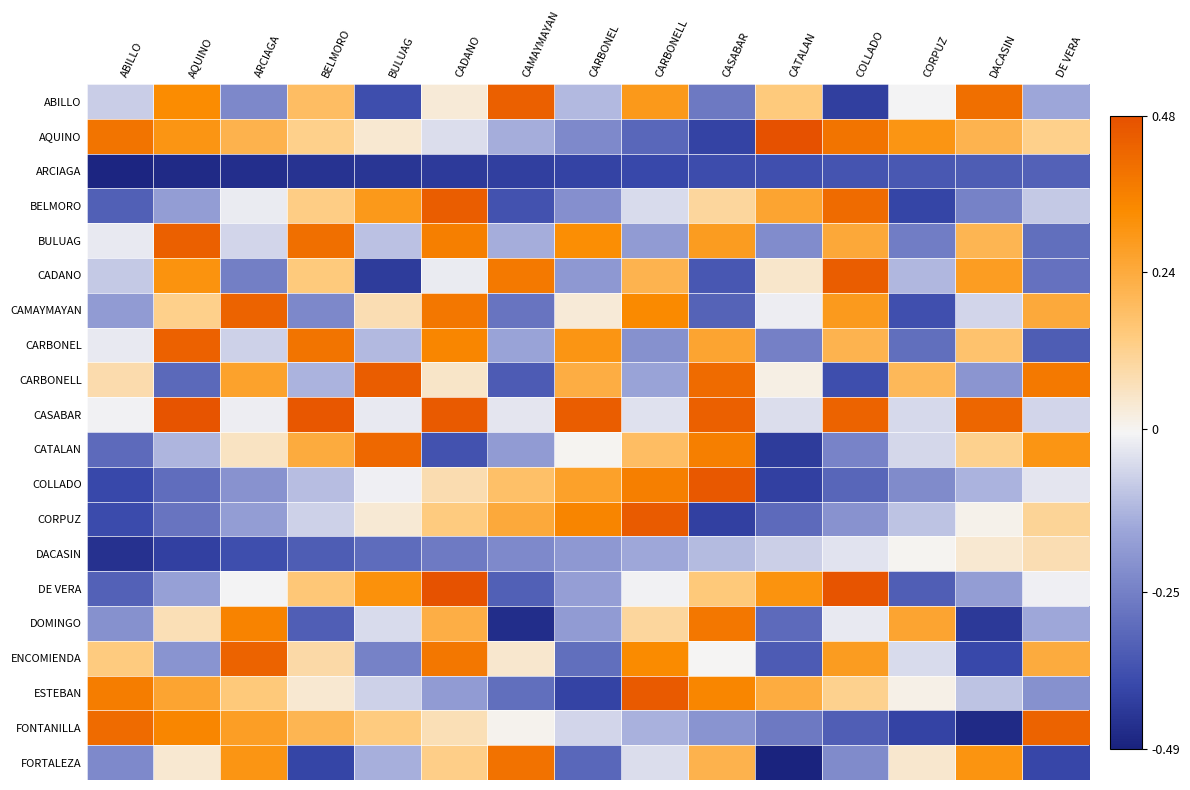

Reading left to right, list all the values displayed in this chart.

ABILLO: ABILLO=-0.1	AQUINO=0.3	ARCIAGA=-0.2	BELMORO=0.2	BULUAG=-0.4	CADANO=0.0	CAMAYMAYAN=0.4	CARBONEL=-0.1	CARBONELL=0.3	CASABAR=-0.3	CATALAN=0.1	COLLADO=-0.4	CORPUZ=-0.0	DACASIN=0.4	DE VERA=-0.2
AQUINO: ABILLO=0.4	AQUINO=0.3	ARCIAGA=0.2	BELMORO=0.1	BULUAG=0.0	CADANO=-0.1	CAMAYMAYAN=-0.1	CARBONEL=-0.2	CARBONELL=-0.3	CASABAR=-0.4	CATALAN=0.5	COLLADO=0.4	CORPUZ=0.3	DACASIN=0.2	DE VERA=0.1
ARCIAGA: ABILLO=-0.5	AQUINO=-0.5	ARCIAGA=-0.5	BELMORO=-0.4	BULUAG=-0.4	CADANO=-0.4	CAMAYMAYAN=-0.4	CARBONEL=-0.4	CARBONELL=-0.4	CASABAR=-0.4	CATALAN=-0.4	COLLADO=-0.4	CORPUZ=-0.4	DACASIN=-0.3	DE VERA=-0.3
BELMORO: ABILLO=-0.3	AQUINO=-0.2	ARCIAGA=-0.0	BELMORO=0.1	BULUAG=0.3	CADANO=0.4	CAMAYMAYAN=-0.4	CARBONEL=-0.2	CARBONELL=-0.1	CASABAR=0.1	CATALAN=0.3	COLLADO=0.4	CORPUZ=-0.4	DACASIN=-0.2	DE VERA=-0.1
BULUAG: ABILLO=-0.0	AQUINO=0.4	ARCIAGA=-0.1	BELMORO=0.4	BULUAG=-0.1	CADANO=0.4	CAMAYMAYAN=-0.1	CARBONEL=0.3	CARBONELL=-0.2	CASABAR=0.3	CATALAN=-0.2	COLLADO=0.2	CORPUZ=-0.3	DACASIN=0.2	DE VERA=-0.3
CADANO: ABILLO=-0.1	AQUINO=0.3	ARCIAGA=-0.3	BELMORO=0.1	BULUAG=-0.4	CADANO=-0.0	CAMAYMAYAN=0.4	CARBONEL=-0.2	CARBONELL=0.2	CASABAR=-0.4	CATALAN=0.0	COLLADO=0.4	CORPUZ=-0.1	DACASIN=0.3	DE VERA=-0.3
CAMAYMAYAN: ABILLO=-0.2	AQUINO=0.1	ARCIAGA=0.4	BELMORO=-0.2	BULUAG=0.1	CADANO=0.4	CAMAYMAYAN=-0.3	CARBONEL=0.0	CARBONELL=0.3	CASABAR=-0.3	CATALAN=-0.0	COLLADO=0.3	CORPUZ=-0.4	DACASIN=-0.1	DE VERA=0.2
CARBONEL: ABILLO=-0.0	AQUINO=0.4	ARCIAGA=-0.1	BELMORO=0.4	BULUAG=-0.1	CADANO=0.3	CAMAYMAYAN=-0.2	CARBONEL=0.3	CARBONELL=-0.2	CASABAR=0.3	CATALAN=-0.2	COLLADO=0.2	CORPUZ=-0.3	DACASIN=0.2	DE VERA=-0.3
CARBONELL: ABILLO=0.1	AQUINO=-0.3	ARCIAGA=0.3	BELMORO=-0.1	BULUAG=0.4	CADANO=0.1	CAMAYMAYAN=-0.3	CARBONEL=0.2	CARBONELL=-0.2	CASABAR=0.4	CATALAN=0.0	COLLADO=-0.4	CORPUZ=0.2	DACASIN=-0.2	DE VERA=0.4
CASABAR: ABILLO=-0.0	AQUINO=0.5	ARCIAGA=-0.0	BELMORO=0.5	BULUAG=-0.0	CADANO=0.5	CAMAYMAYAN=-0.0	CARBONEL=0.4	CARBONELL=-0.0	CASABAR=0.4	CATALAN=-0.0	COLLADO=0.4	CORPUZ=-0.1	DACASIN=0.4	DE VERA=-0.1
CATALAN: ABILLO=-0.3	AQUINO=-0.1	ARCIAGA=0.1	BELMORO=0.2	BULUAG=0.4	CADANO=-0.4	CAMAYMAYAN=-0.2	CARBONEL=-0.0	CARBONELL=0.2	CASABAR=0.4	CATALAN=-0.4	COLLADO=-0.2	CORPUZ=-0.1	DACASIN=0.1	DE VERA=0.3
COLLADO: ABILLO=-0.4	AQUINO=-0.3	ARCIAGA=-0.2	BELMORO=-0.1	BULUAG=-0.0	CADANO=0.1	CAMAYMAYAN=0.2	CARBONEL=0.3	CARBONELL=0.4	CASABAR=0.5	CATALAN=-0.4	COLLADO=-0.3	CORPUZ=-0.2	DACASIN=-0.1	DE VERA=-0.0
CORPUZ: ABILLO=-0.4	AQUINO=-0.3	ARCIAGA=-0.2	BELMORO=-0.1	BULUAG=0.0	CADANO=0.1	CAMAYMAYAN=0.2	CARBONEL=0.3	CARBONELL=0.5	CASABAR=-0.4	CATALAN=-0.3	COLLADO=-0.2	CORPUZ=-0.1	DACASIN=0.0	DE VERA=0.1
DACASIN: ABILLO=-0.5	AQUINO=-0.4	ARCIAGA=-0.4	BELMORO=-0.3	BULUAG=-0.3	CADANO=-0.3	CAMAYMAYAN=-0.2	CARBONEL=-0.2	CARBONELL=-0.1	CASABAR=-0.1	CATALAN=-0.1	COLLADO=-0.0	CORPUZ=0.0	DACASIN=0.0	DE VERA=0.1
DE VERA: ABILLO=-0.3	AQUINO=-0.2	ARCIAGA=-0.0	BELMORO=0.2	BULUAG=0.3	CADANO=0.5	CAMAYMAYAN=-0.3	CARBONEL=-0.2	CARBONELL=-0.0	CASABAR=0.1	CATALAN=0.3	COLLADO=0.5	CORPUZ=-0.3	DACASIN=-0.2	DE VERA=-0.0
DOMINGO: ABILLO=-0.2	AQUINO=0.1	ARCIAGA=0.4	BELMORO=-0.3	BULUAG=-0.1	CADANO=0.2	CAMAYMAYAN=-0.5	CARBONEL=-0.2	CARBONELL=0.1	CASABAR=0.4	CATALAN=-0.3	COLLADO=-0.0	CORPUZ=0.3	DACASIN=-0.4	DE VERA=-0.2
ENCOMIENDA: ABILLO=0.1	AQUINO=-0.2	ARCIAGA=0.4	BELMORO=0.1	BULUAG=-0.2	CADANO=0.4	CAMAYMAYAN=0.0	CARBONEL=-0.3	CARBONELL=0.3	CASABAR=-0.0	CATALAN=-0.3	COLLADO=0.3	CORPUZ=-0.1	DACASIN=-0.4	DE VERA=0.2
ESTEBAN: ABILLO=0.4	AQUINO=0.3	ARCIAGA=0.1	BELMORO=0.0	BULUAG=-0.1	CADANO=-0.2	CAMAYMAYAN=-0.3	CARBONEL=-0.4	CARBONELL=0.5	CASABAR=0.3	CATALAN=0.2	COLLADO=0.1	CORPUZ=0.0	DACASIN=-0.1	DE VERA=-0.2
FONTANILLA: ABILLO=0.4	AQUINO=0.3	ARCIAGA=0.3	BELMORO=0.2	BULUAG=0.1	CADANO=0.1	CAMAYMAYAN=0.0	CARBONEL=-0.1	CARBONELL=-0.1	CASABAR=-0.2	CATALAN=-0.3	COLLADO=-0.3	CORPUZ=-0.4	DACASIN=-0.5	DE VERA=0.4
FORTALEZA: ABILLO=-0.2	AQUINO=0.0	ARCIAGA=0.3	BELMORO=-0.4	BULUAG=-0.1	CADANO=0.1	CAMAYMAYAN=0.4	CARBONEL=-0.3	CARBONELL=-0.0	CASABAR=0.2	CATALAN=-0.5	COLLADO=-0.2	CORPUZ=0.0	DACASIN=0.3	DE VERA=-0.4